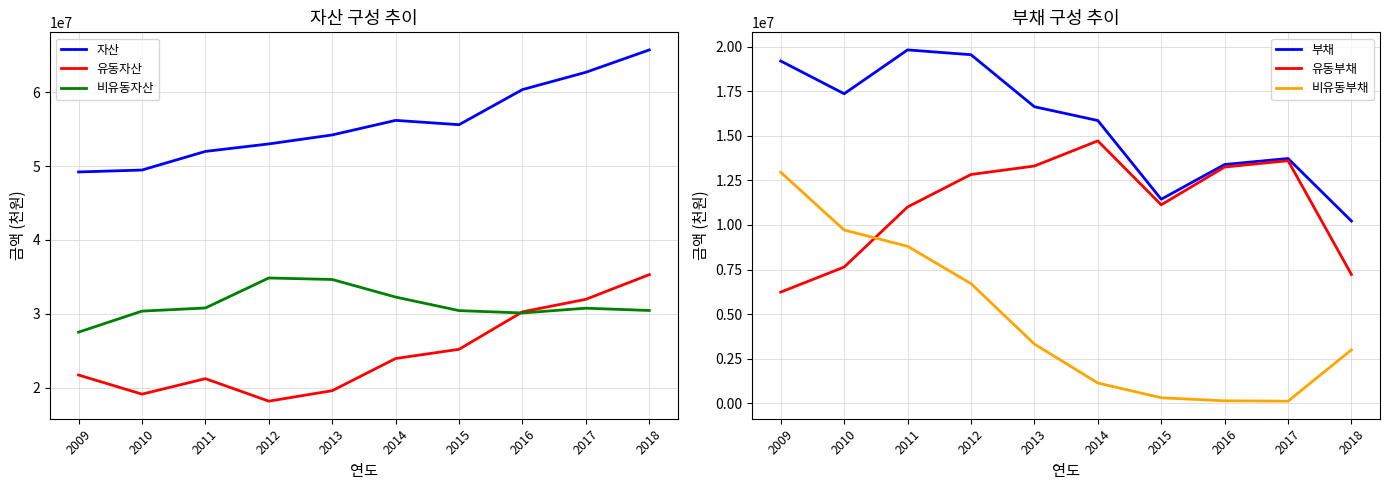

Which has a higher value, 2018 or 2010?

2018